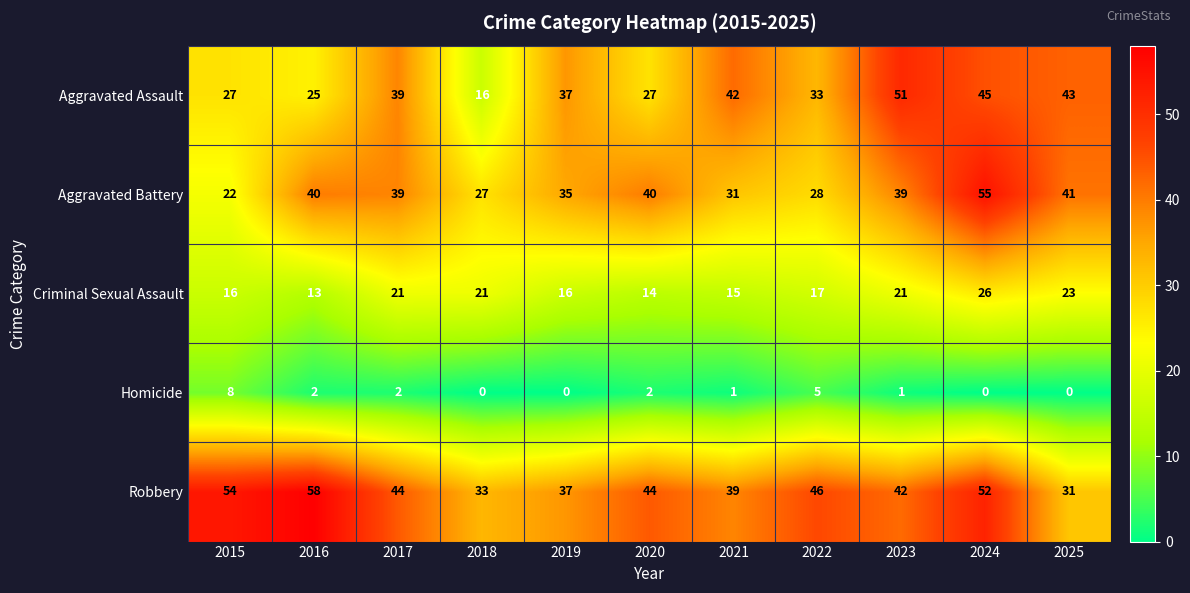

How many series are shown in this chart?

5